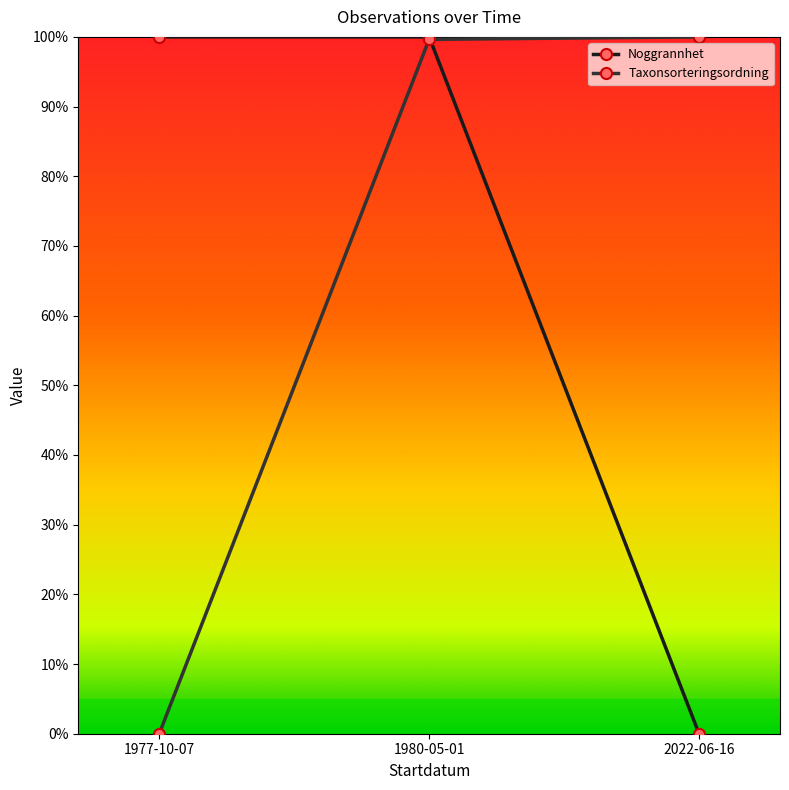

At how many categories does at least one series exceed 4?

3